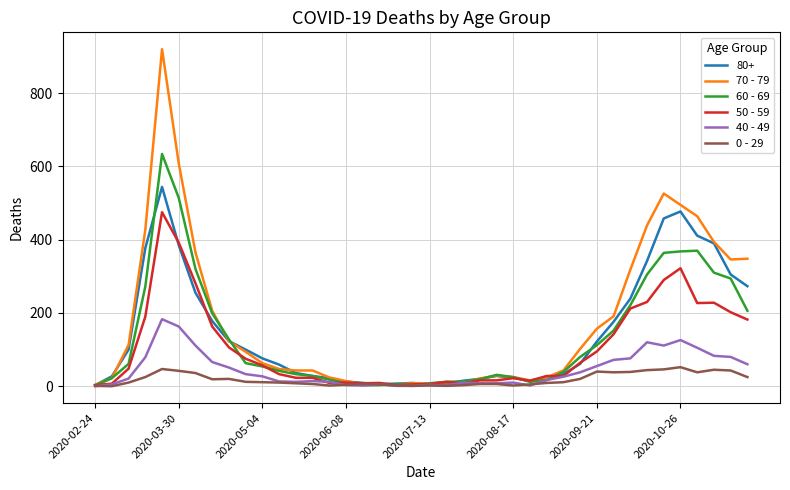

List the series in order of their peak value, lowest first.

0 - 29, 40 - 49, 50 - 59, 80+, 60 - 69, 70 - 79